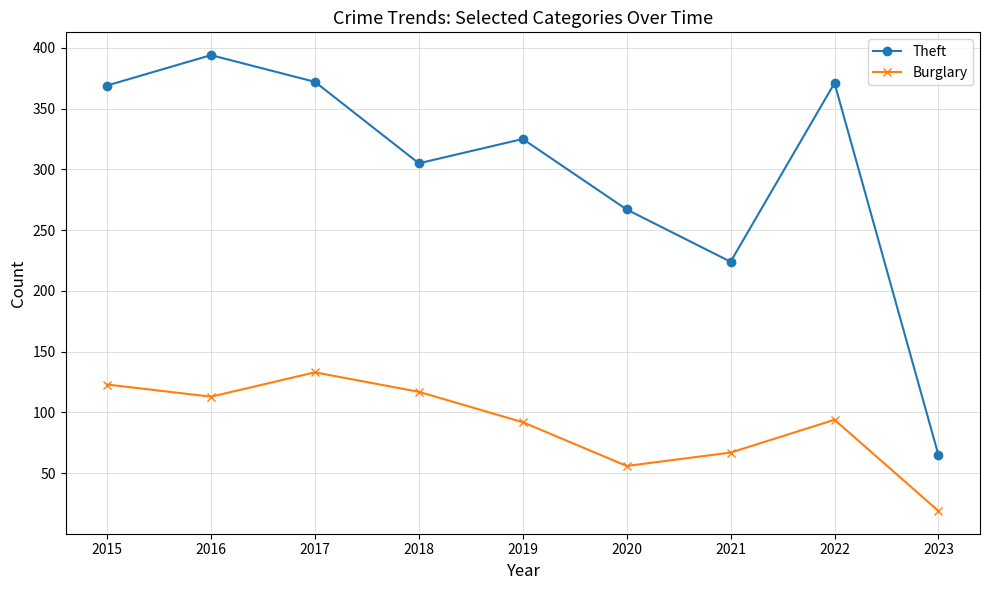

What is the average value of the Burglary series?

90